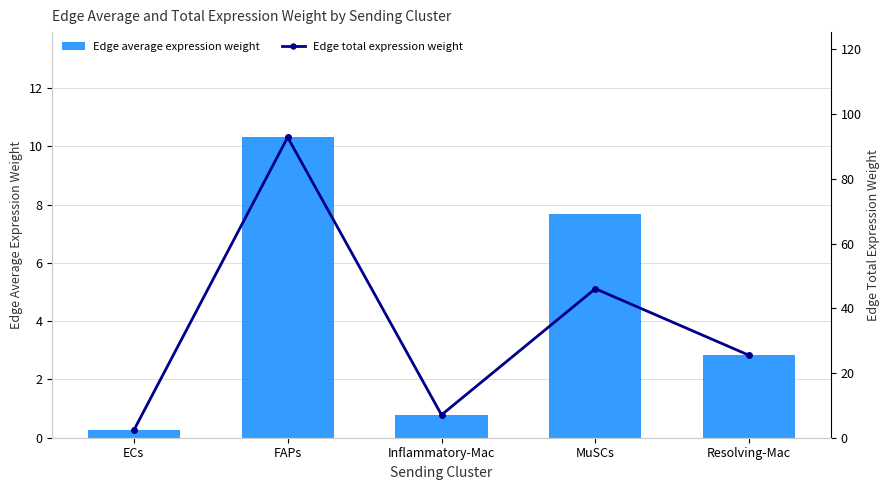

List the labels in order of Edge total expression weight value, largest first.

FAPs, MuSCs, Resolving-Mac, Inflammatory-Mac, ECs